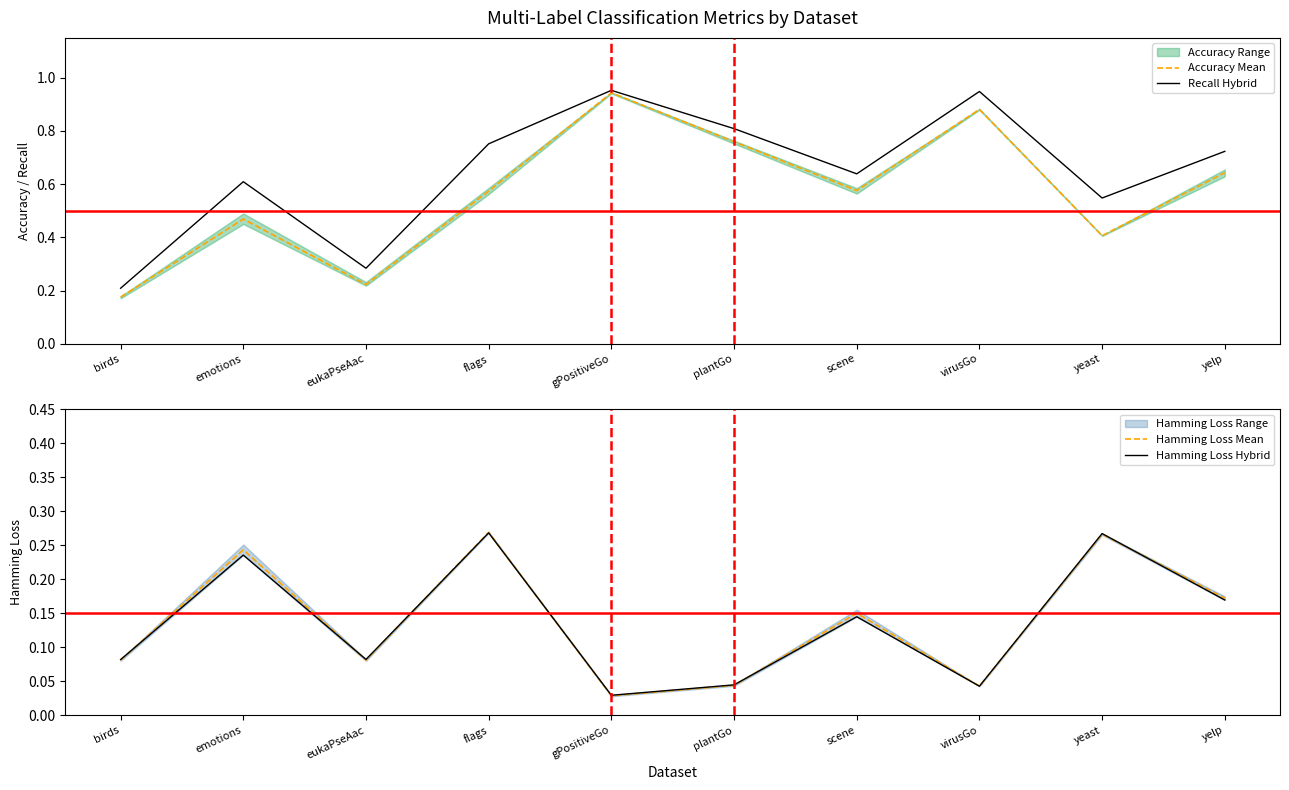

What is the approximate value of Recall Hybrid at yelp?

0.7